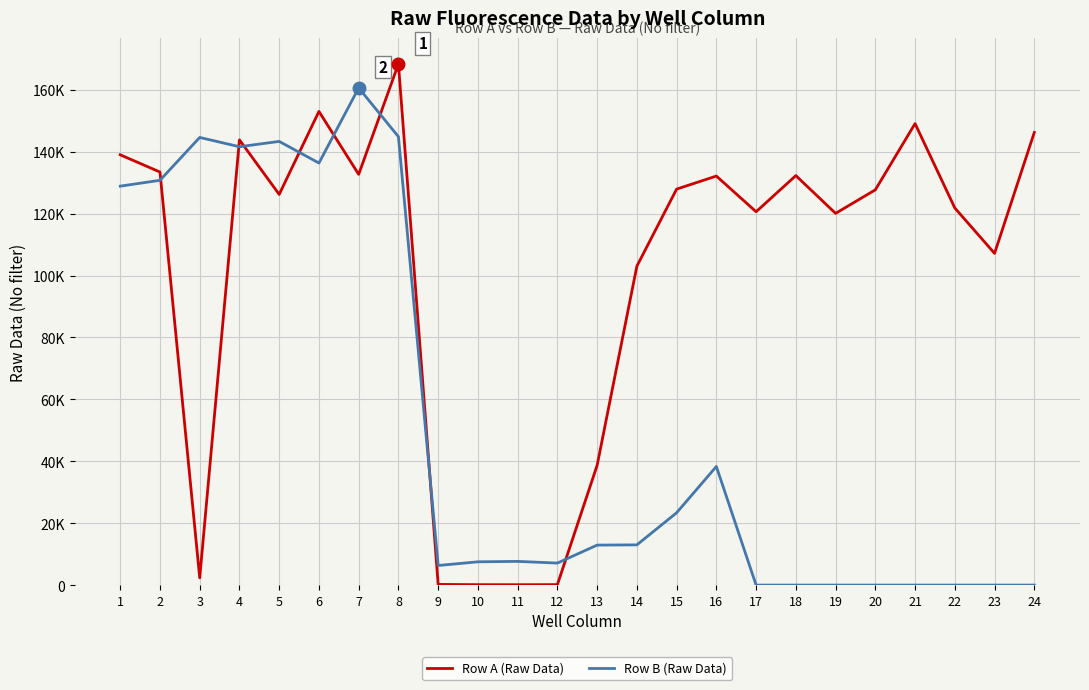

Which series has the widest spread of values?

Row A (Raw Data)